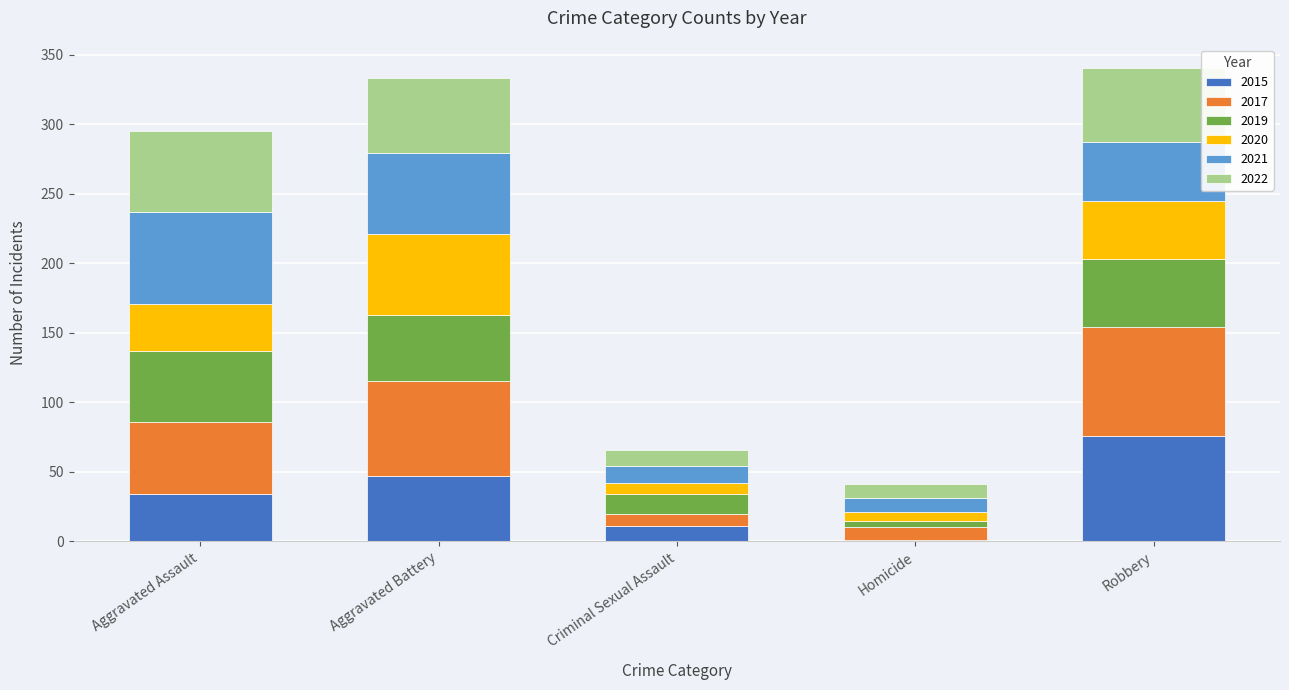

At which label does 2015 reach its peak?

Robbery